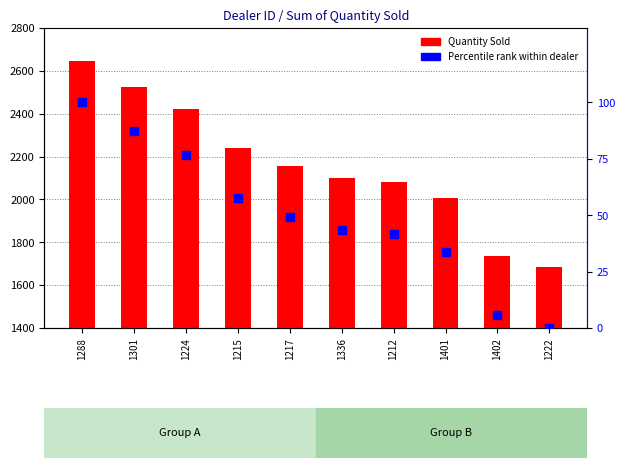

Which series has the largest total across all categories?

Quantity Sold